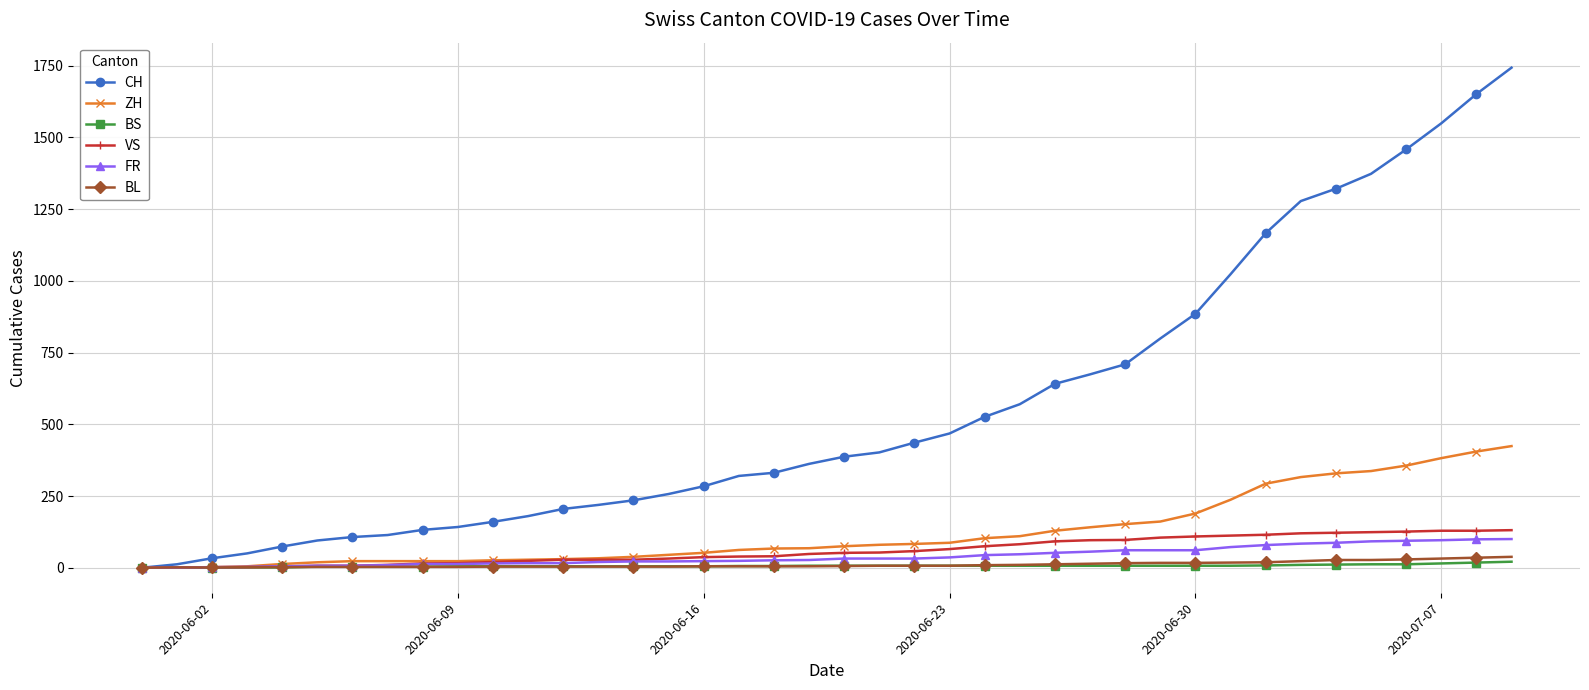

What is the value of the BL point at the 22nd from the left?

7